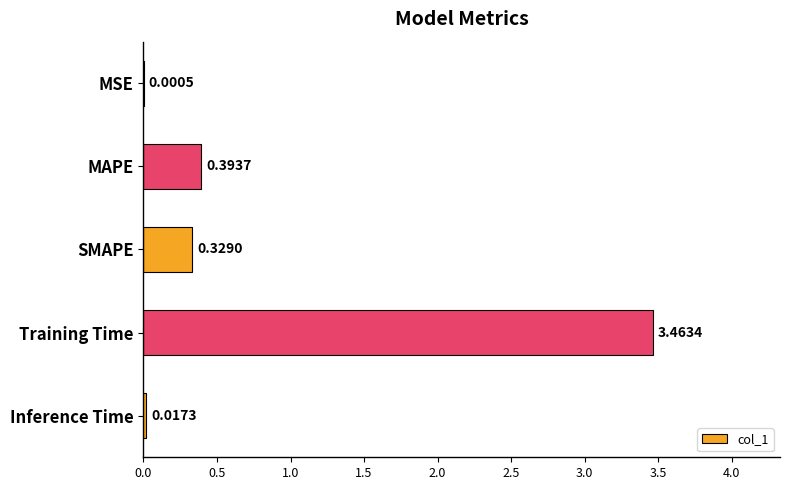

Which has a higher value, Inference Time or Training Time?

Training Time